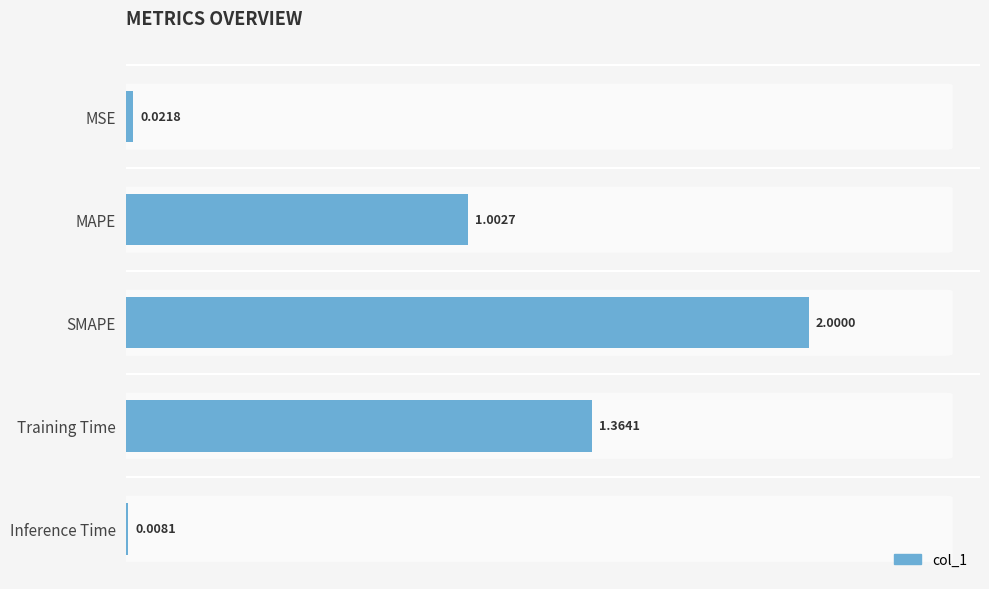

What is the difference between the maximum and minimum values?

2.0